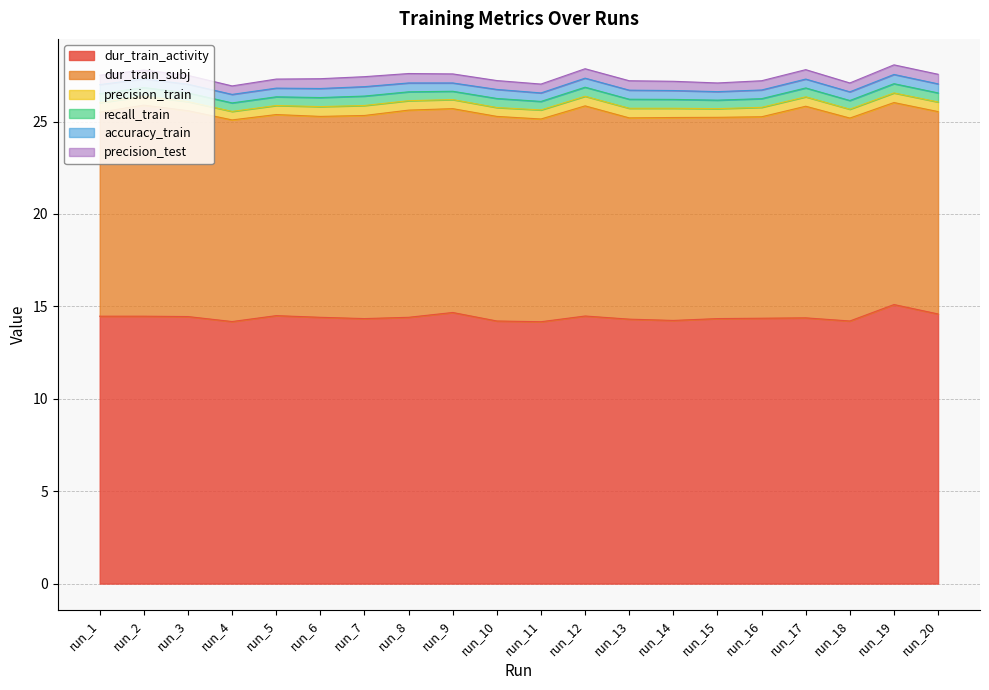

At which label is dur_train_activity closest to 14?

run_11